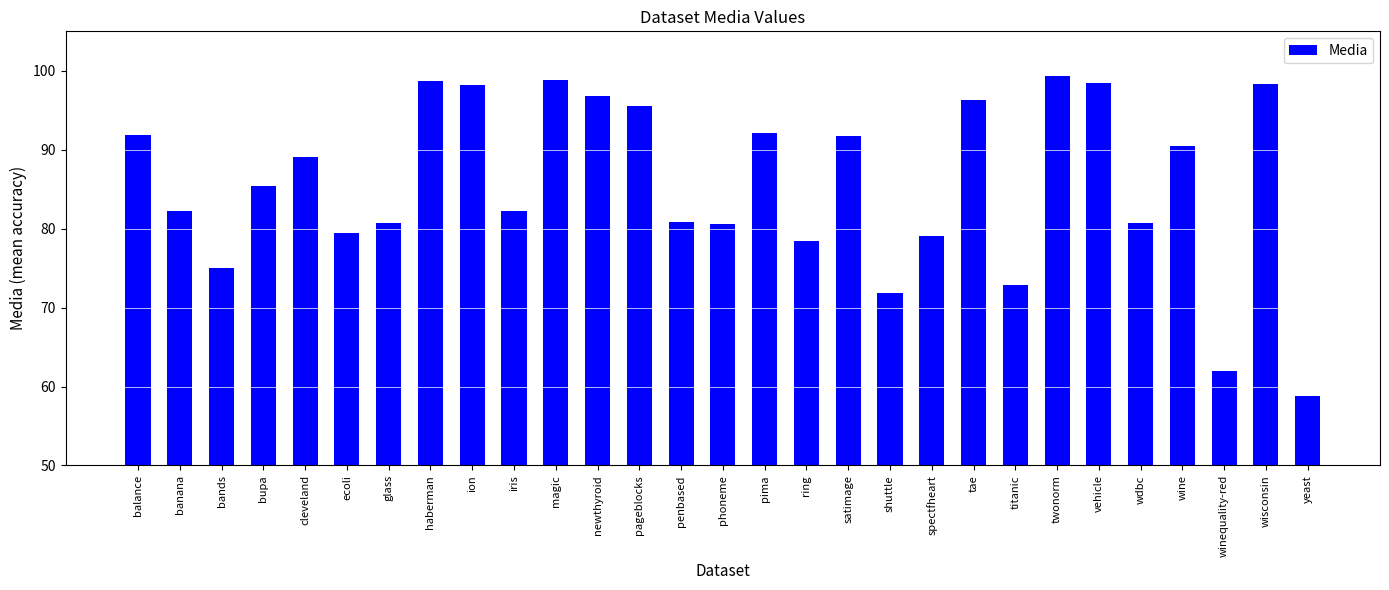

Approximately how many times larger is the value at balance compared to phoneme?

1.1